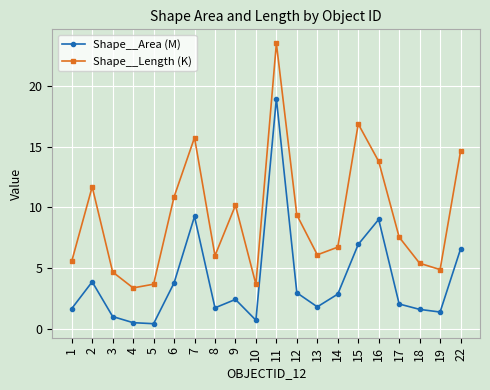

How many series are shown in this chart?

2